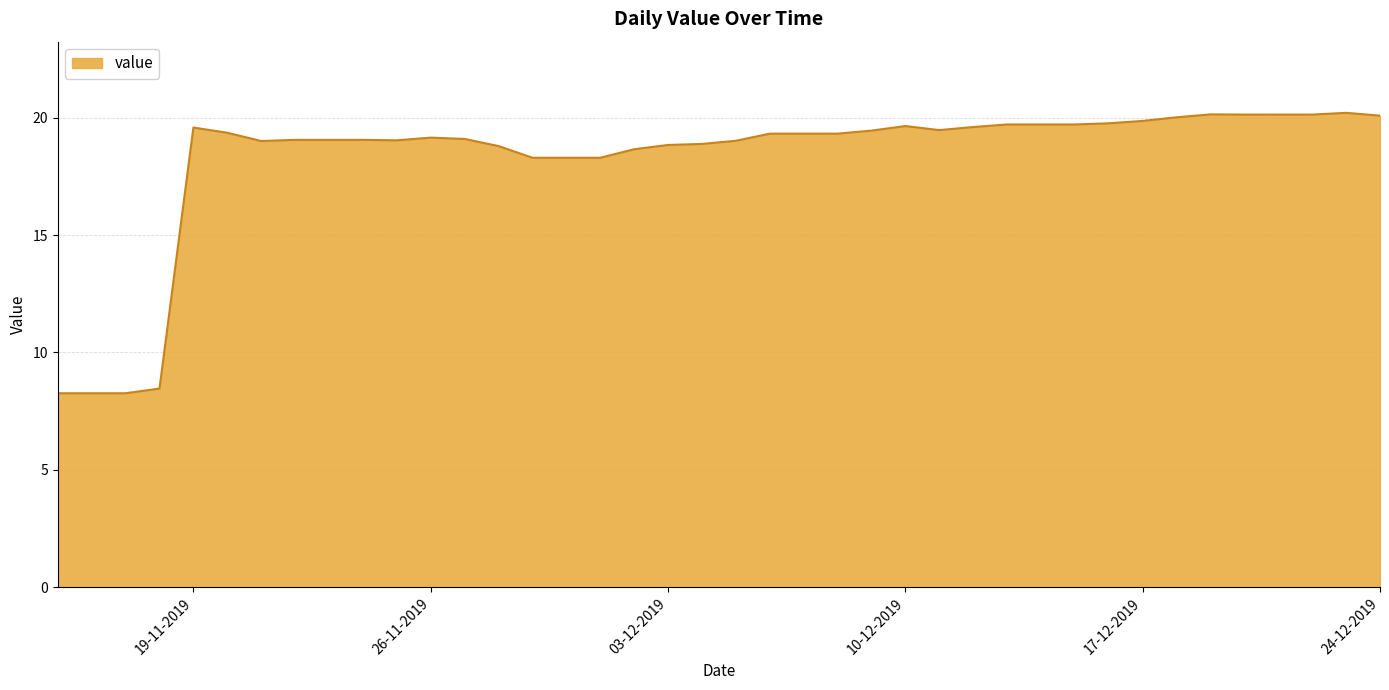

What is the greatest value displayed?

20.2